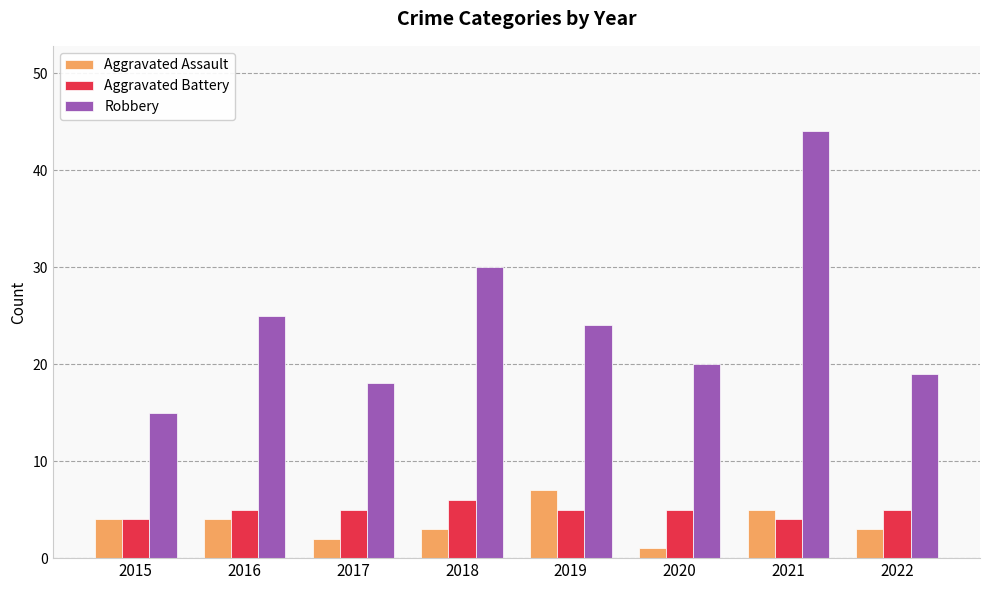

At which label is Robbery closest to 29?

2018